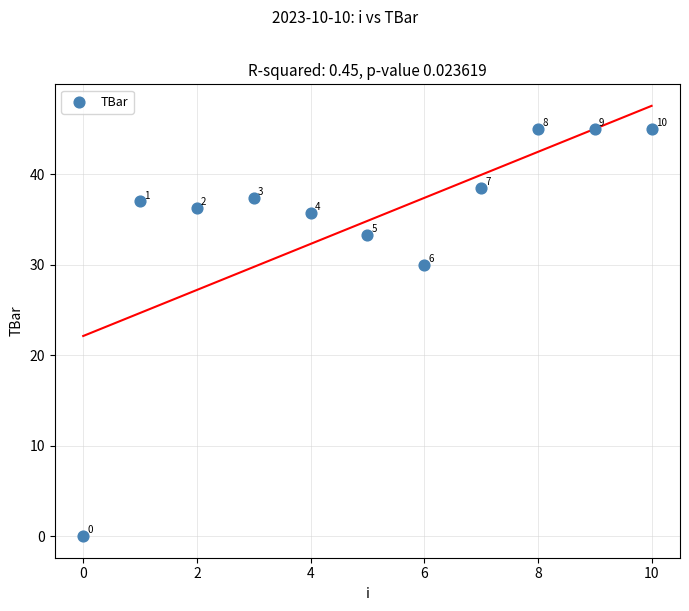

What is the range of Y values (max minus min)?

45.0